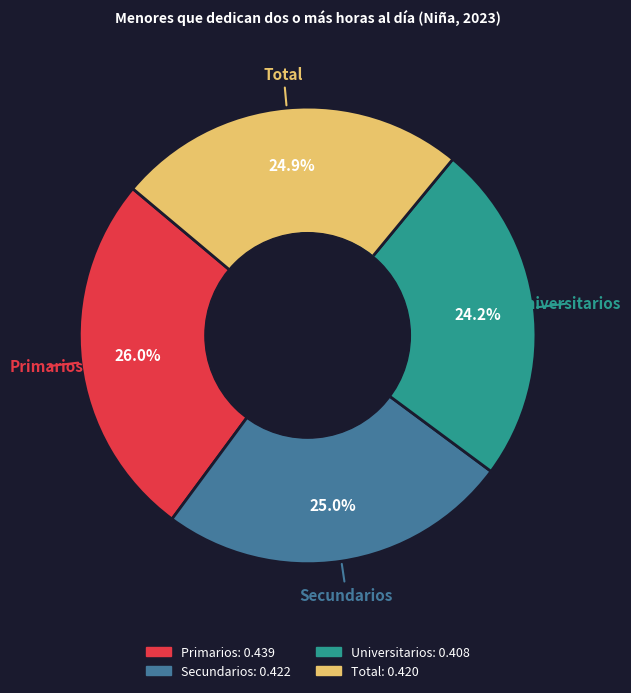

Is it true that Primarios is 13% of the pie?

False